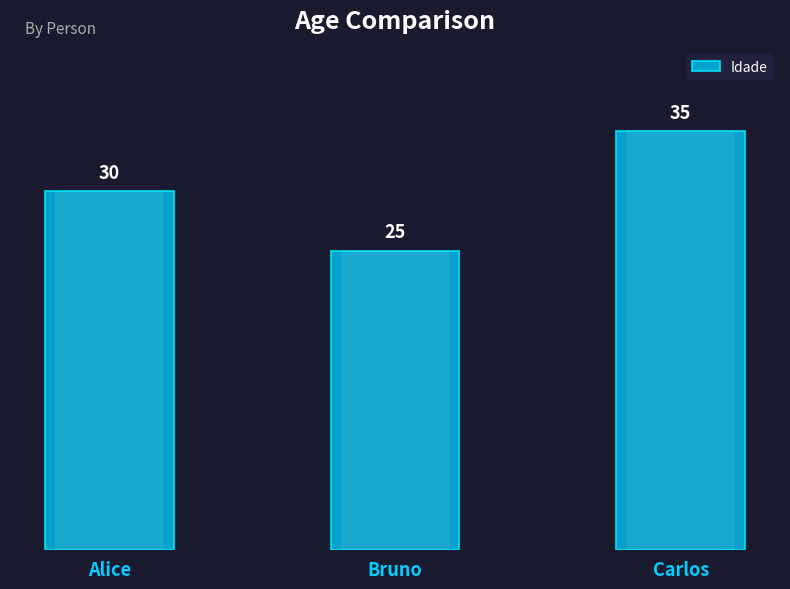

The value at Alice is 30. True or false?

True